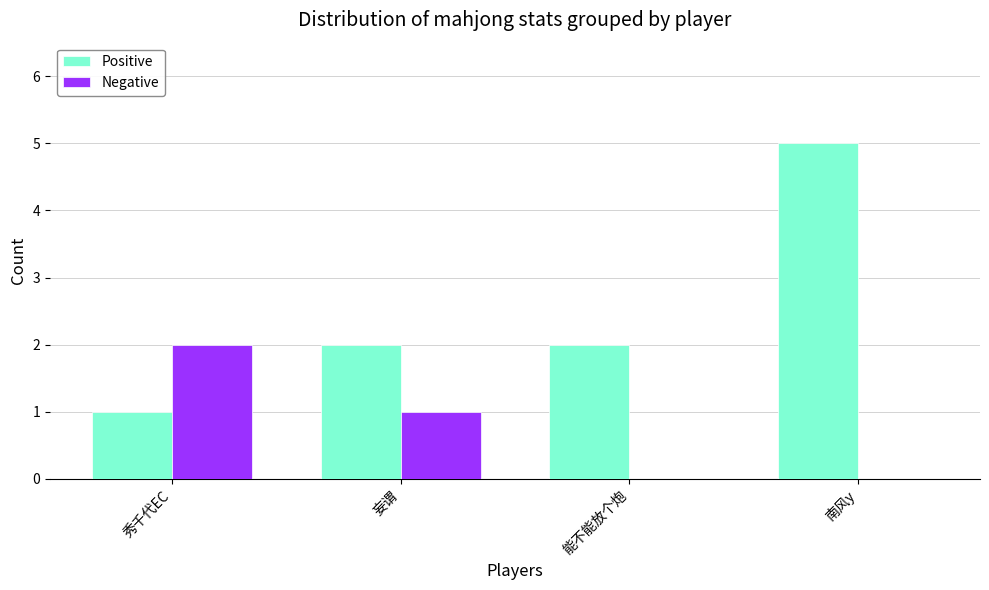

What is the sum of the Positive values at 妄谓 and 能不能放个炮?

4